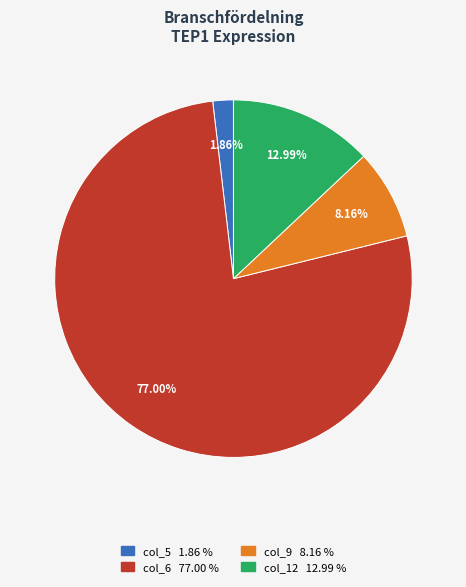

Is there a majority slice in this chart?

Yes